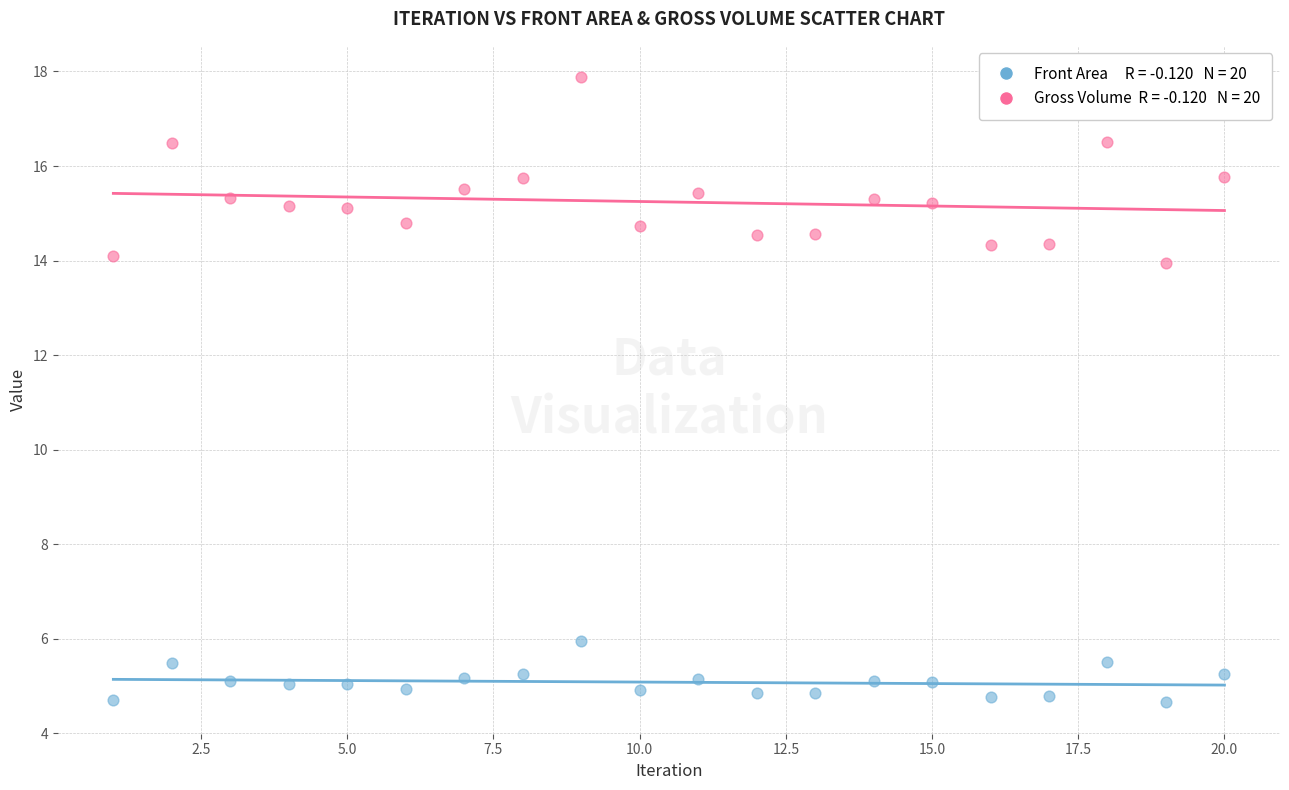

Across all data points, what is the range of Y values (max minus min)?

13.2